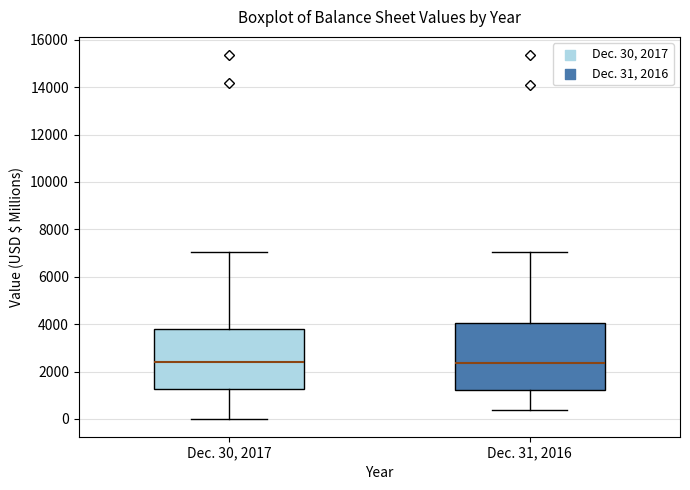

Where does the median line of the box for Dec. 30, 2017 sit on the y-axis? The values are not printed on the chart, so give them approximately, as read against the axis.

2400